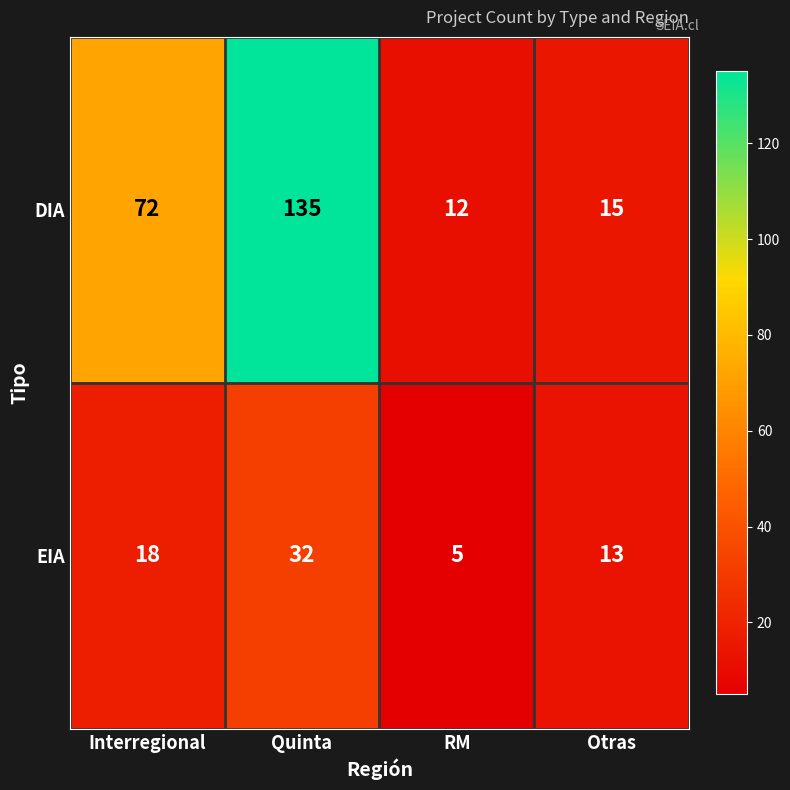

What is the sum of all DIA values?

234